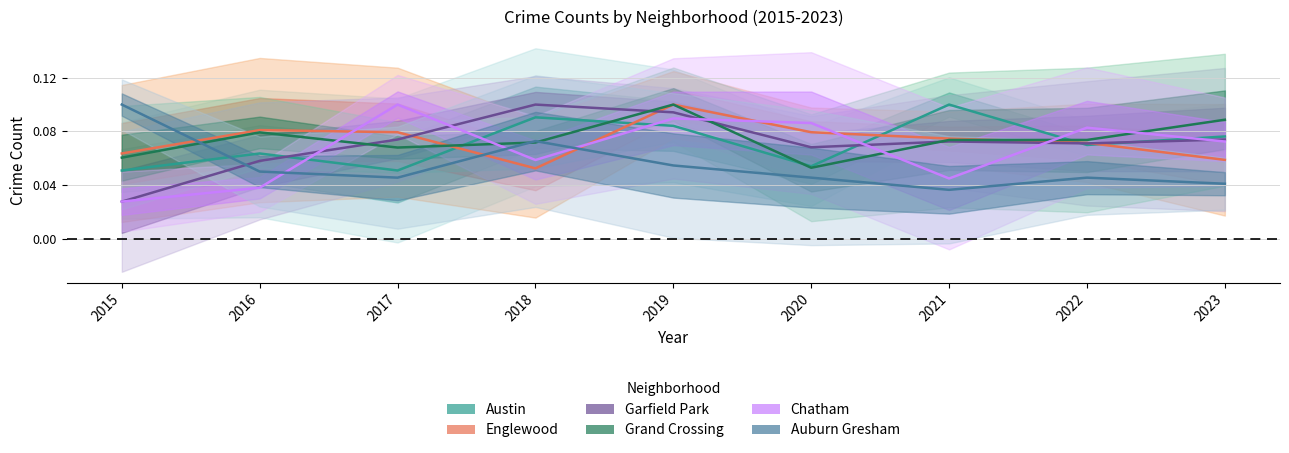

Reading left to right, transcribe all the data shown in this chart.

Austin: 0.1	0.1	0.1	0.1	0.1	0.1	0.1	0.1	0.1
Englewood: 0.1	0.1	0.1	0.1	0.1	0.1	0.1	0.1	0.1
Garfield Park: 0.0	0.1	0.1	0.1	0.1	0.1	0.1	0.1	0.1
Grand Crossing: 0.1	0.1	0.1	0.1	0.1	0.1	0.1	0.1	0.1
Chatham: 0.0	0.0	0.1	0.1	0.1	0.1	0.0	0.1	0.1
Auburn Gresham: 0.1	0.1	0.0	0.1	0.1	0.0	0.0	0.0	0.0